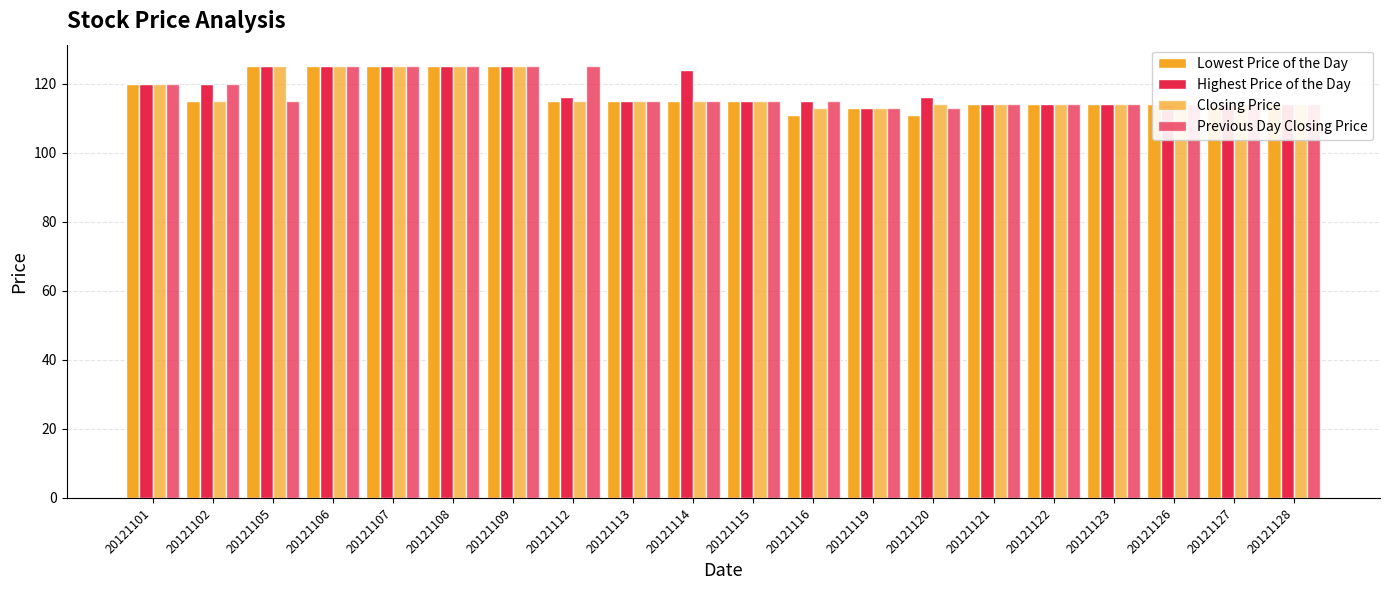

Reading left to right, what are all the values shown in this chart?

Lowest Price of the Day: 20121101=120	20121102=115	20121105=125	20121106=125	20121107=125	20121108=125	20121109=125	20121112=115	20121113=115	20121114=115	20121115=115	20121116=111	20121119=113	20121120=111	20121121=114	20121122=114	20121123=114	20121126=114	20121127=114	20121128=114
Highest Price of the Day: 20121101=120	20121102=120	20121105=125	20121106=125	20121107=125	20121108=125	20121109=125	20121112=116	20121113=115	20121114=124	20121115=115	20121116=115	20121119=113	20121120=116	20121121=114	20121122=114	20121123=114	20121126=114	20121127=114	20121128=114
Closing Price: 20121101=120	20121102=115	20121105=125	20121106=125	20121107=125	20121108=125	20121109=125	20121112=115	20121113=115	20121114=115	20121115=115	20121116=113	20121119=113	20121120=114	20121121=114	20121122=114	20121123=114	20121126=114	20121127=114	20121128=114
Previous Day Closing Price: 20121101=120	20121102=120	20121105=115	20121106=125	20121107=125	20121108=125	20121109=125	20121112=125	20121113=115	20121114=115	20121115=115	20121116=115	20121119=113	20121120=113	20121121=114	20121122=114	20121123=114	20121126=114	20121127=114	20121128=114